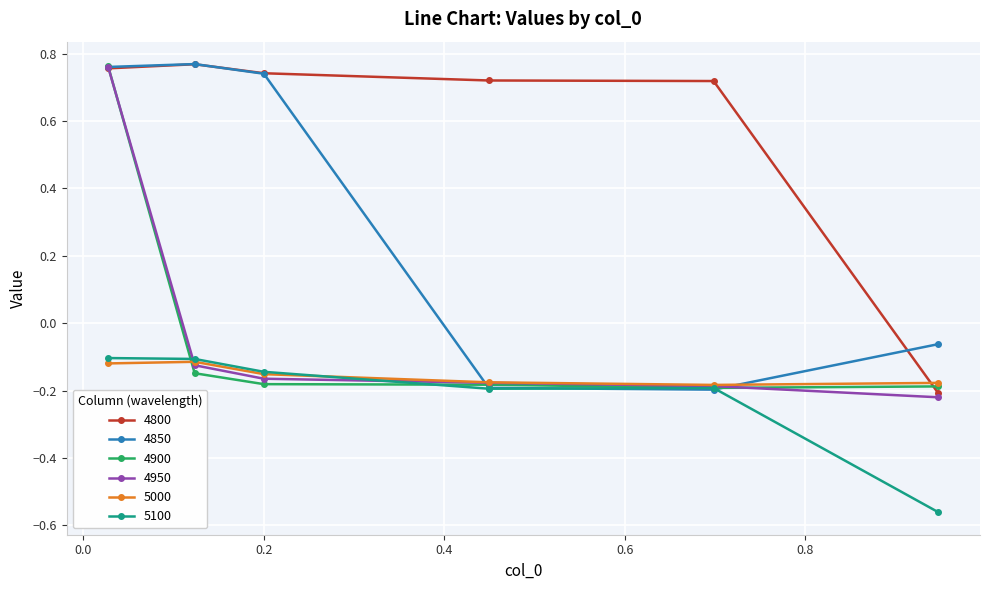

How many times do 5000 and 4800 cross each other?

1